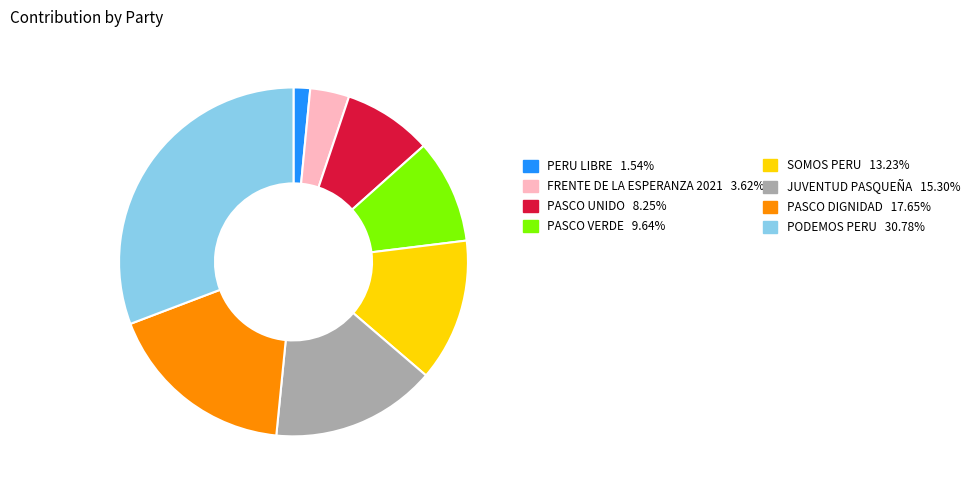

Is there any slice that represents more than half of the pie?

No